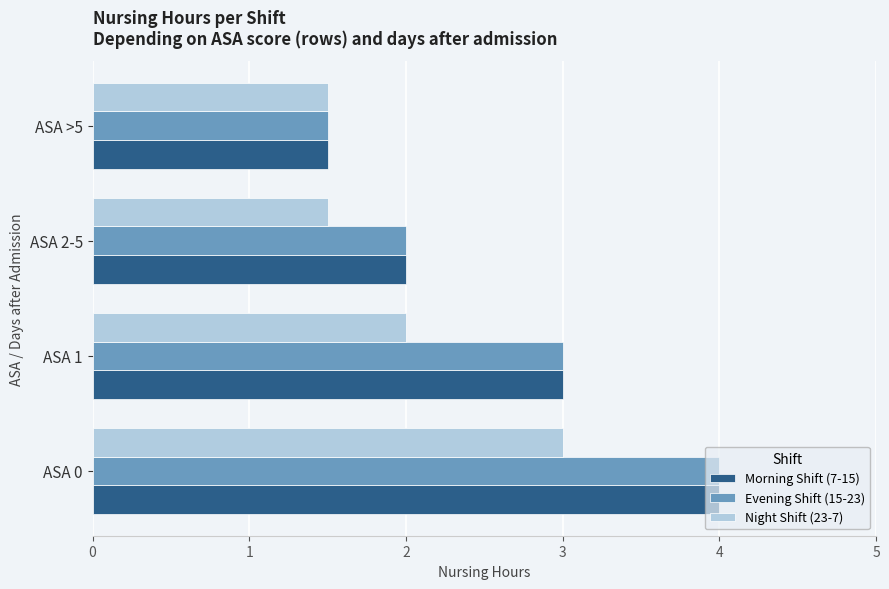

What is the smallest value displayed?

1.5